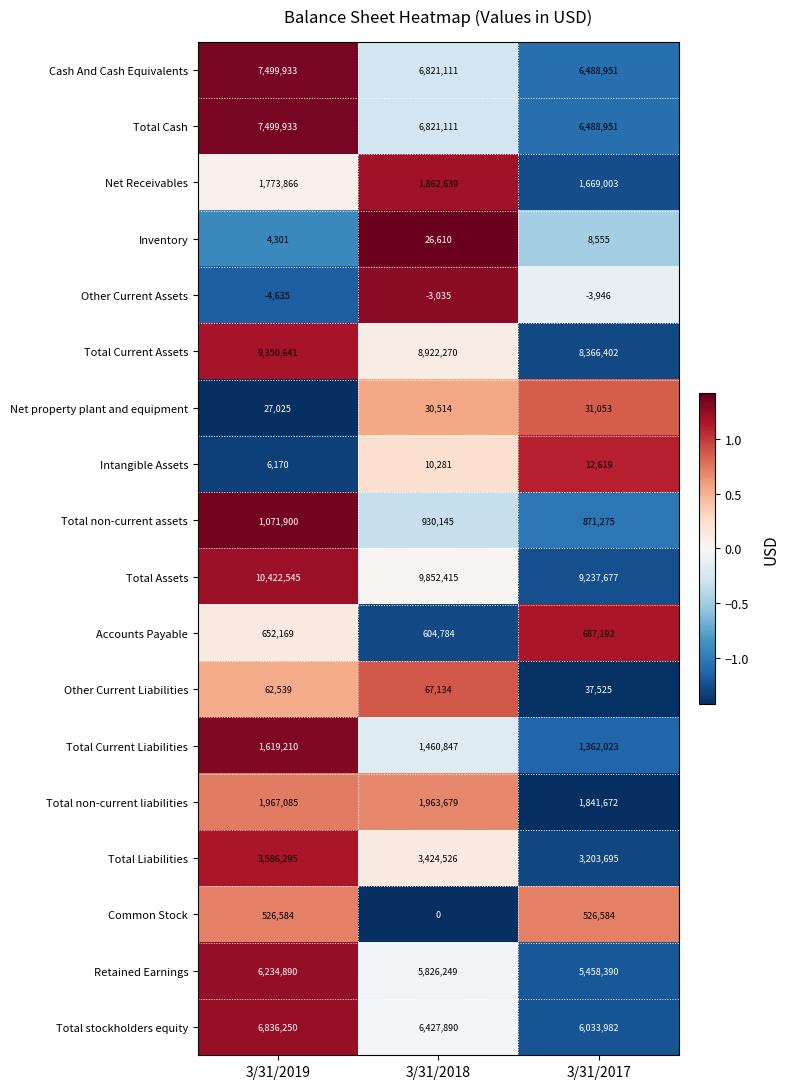

True or false: Total Cash has a value of 7499933 at 3/31/2019.

True